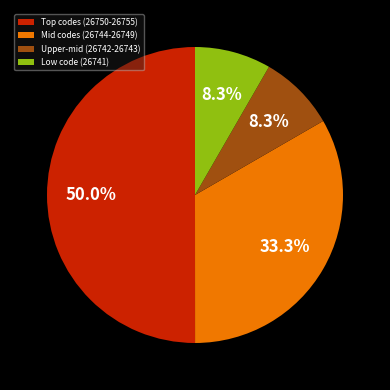

Count the number of slices in the pie.

4